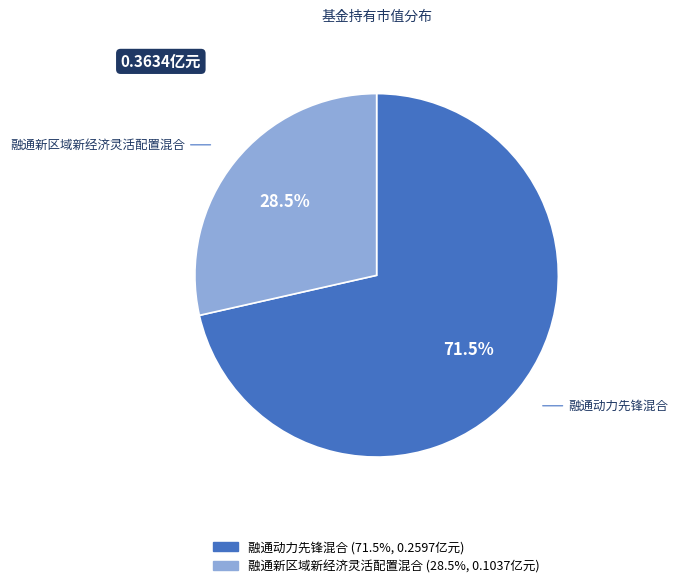

Which category has the smallest portion of the pie?

融通新区域新经济灵活配置混合